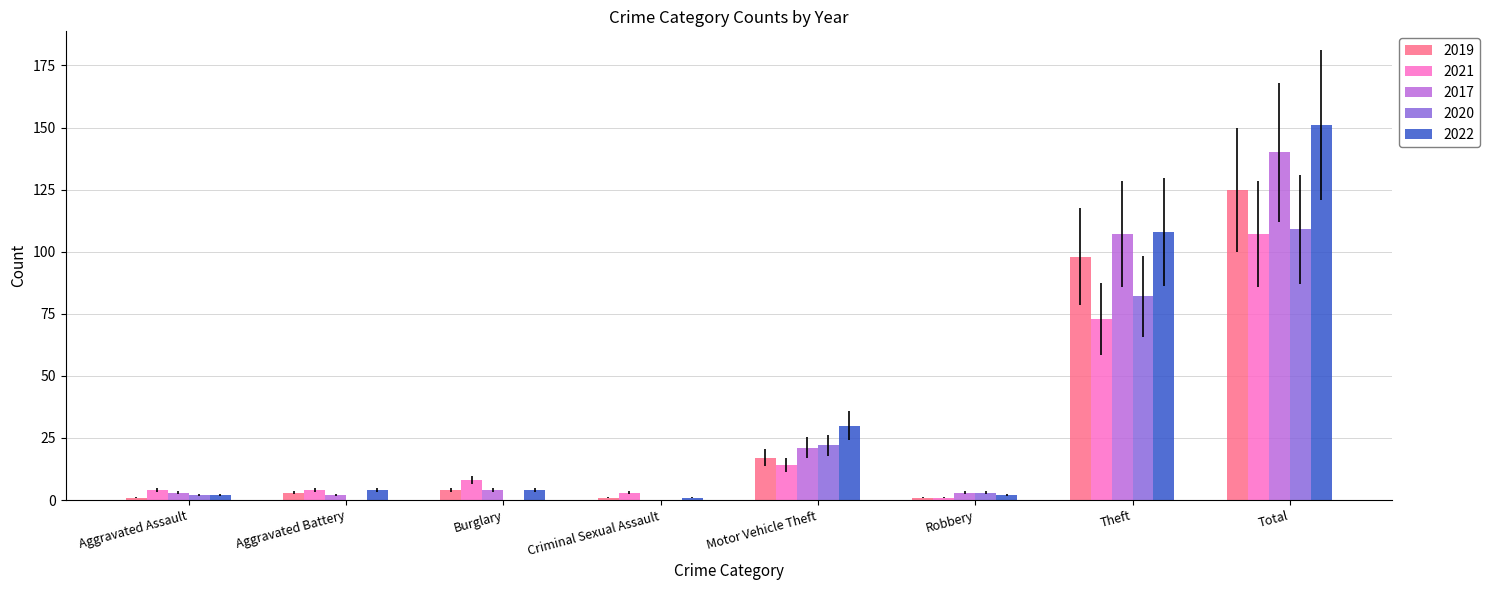

Reading left to right, list all the values displayed in this chart.

2019: 1	3	4	1	17	1	98	125
2021: 4	4	8	3	14	1	73	107
2017: 3	2	4	0	21	3	107	140
2020: 2	0	0	0	22	3	82	109
2022: 2	4	4	1	30	2	108	151